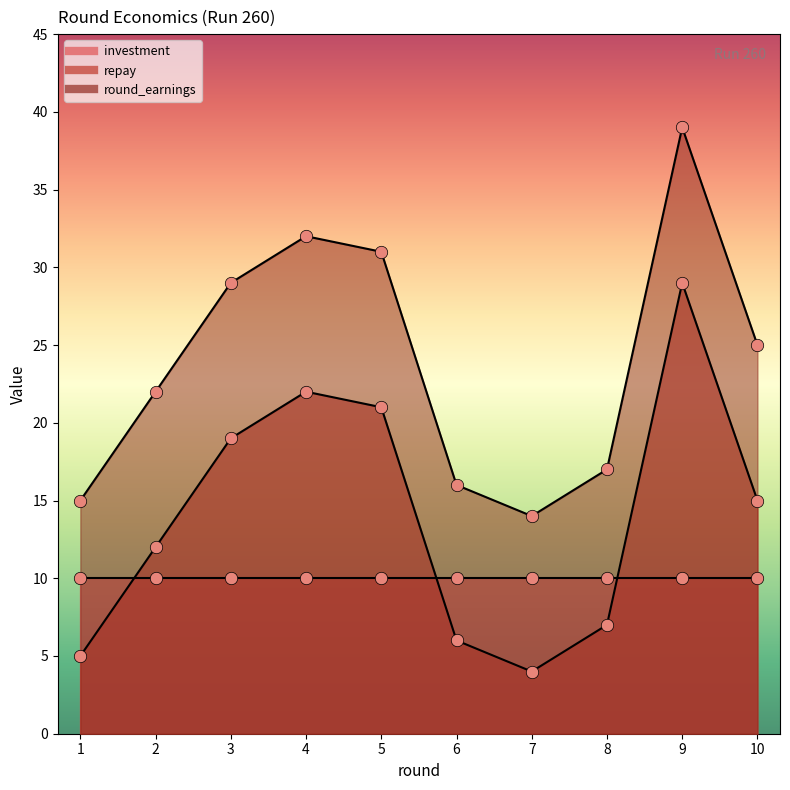

Which series has the largest total across all categories?

round_earnings